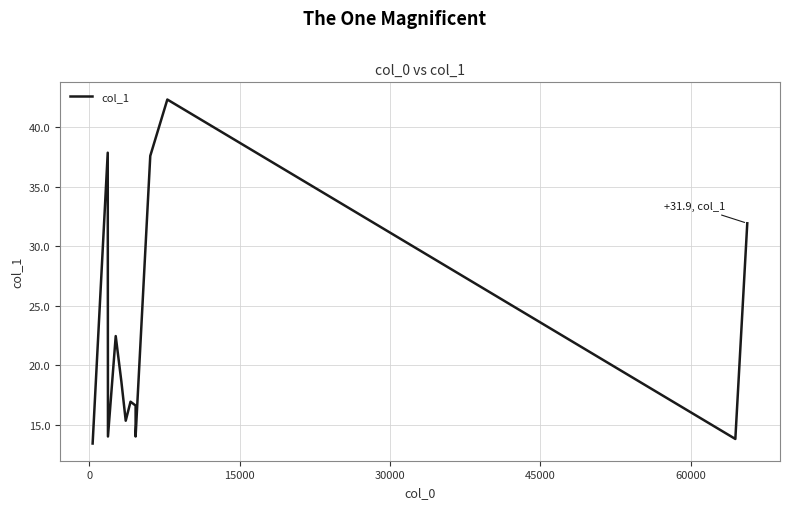

Reading left to right, what are all the values shown in this chart?

13.4	37.8	14.0	22.4	18.6	15.3	16.9	16.6	14.0	37.6	42.3	13.8	31.9